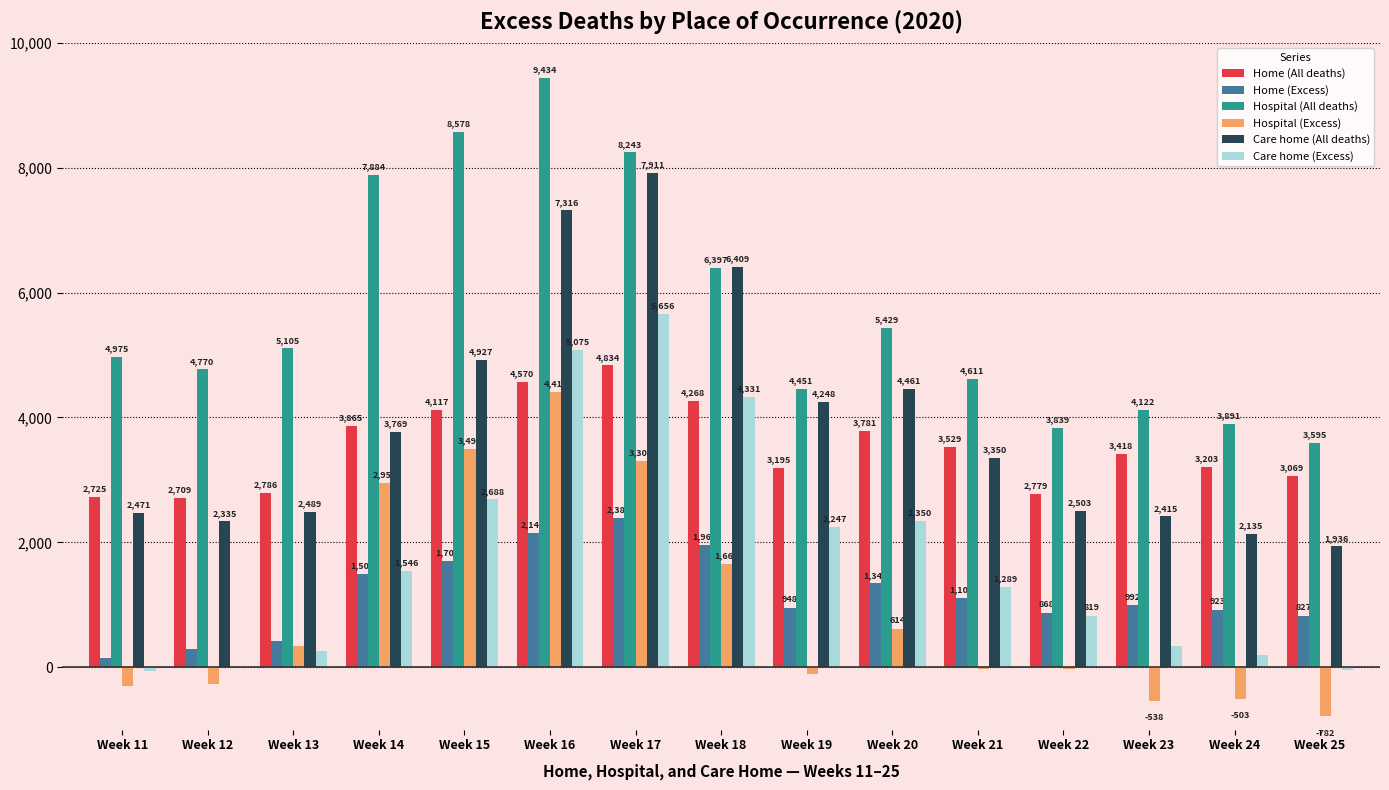

The Home (All deaths) series shows 4082 at Week 22. True or false?

False